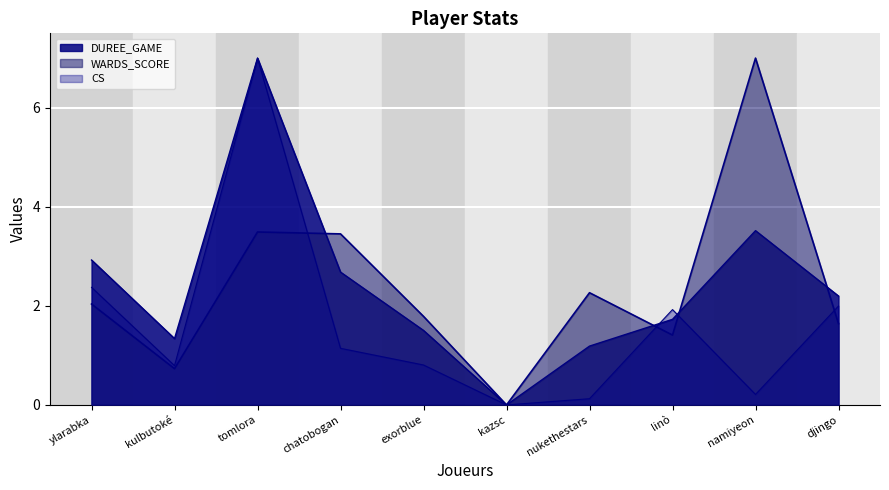

How many series are shown in this chart?

3